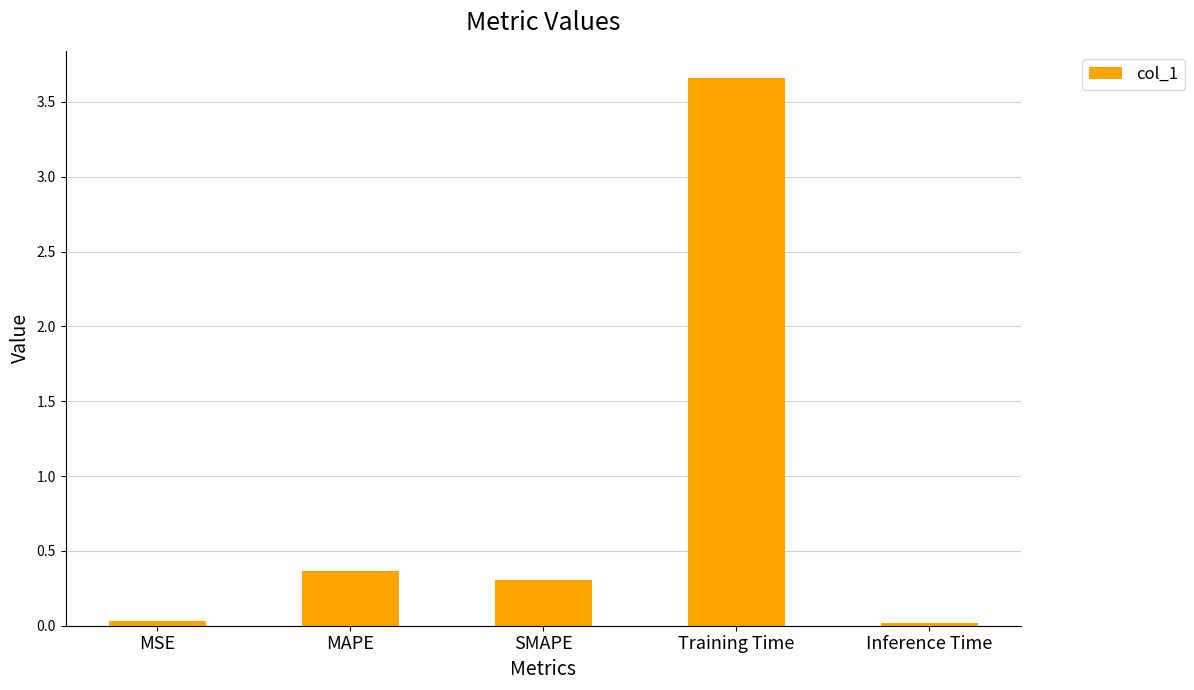

What is the label of the 4th bar from the right?

MAPE